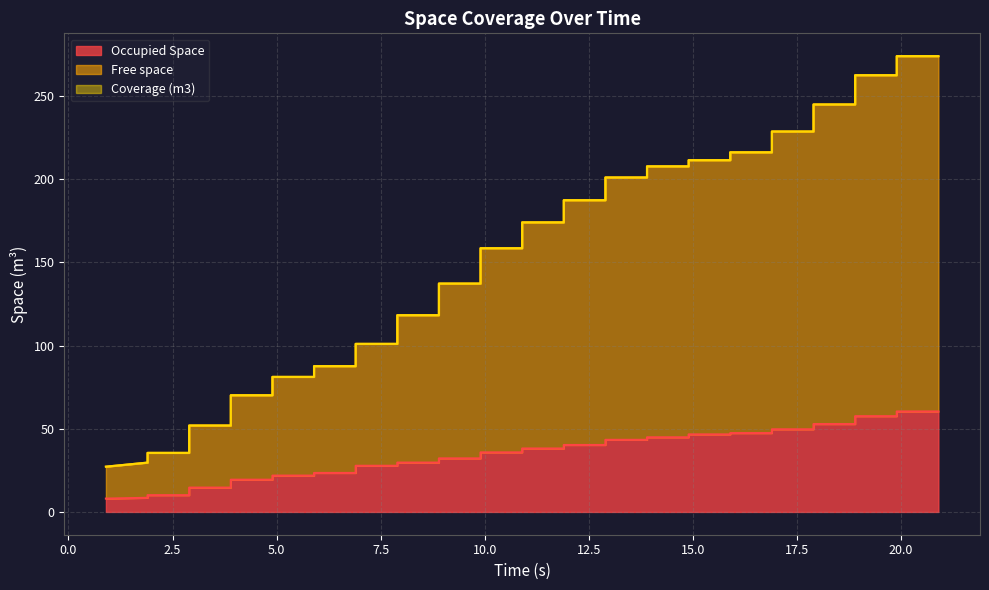

What is the difference between the highest and lowest values at 2.5?

25.4